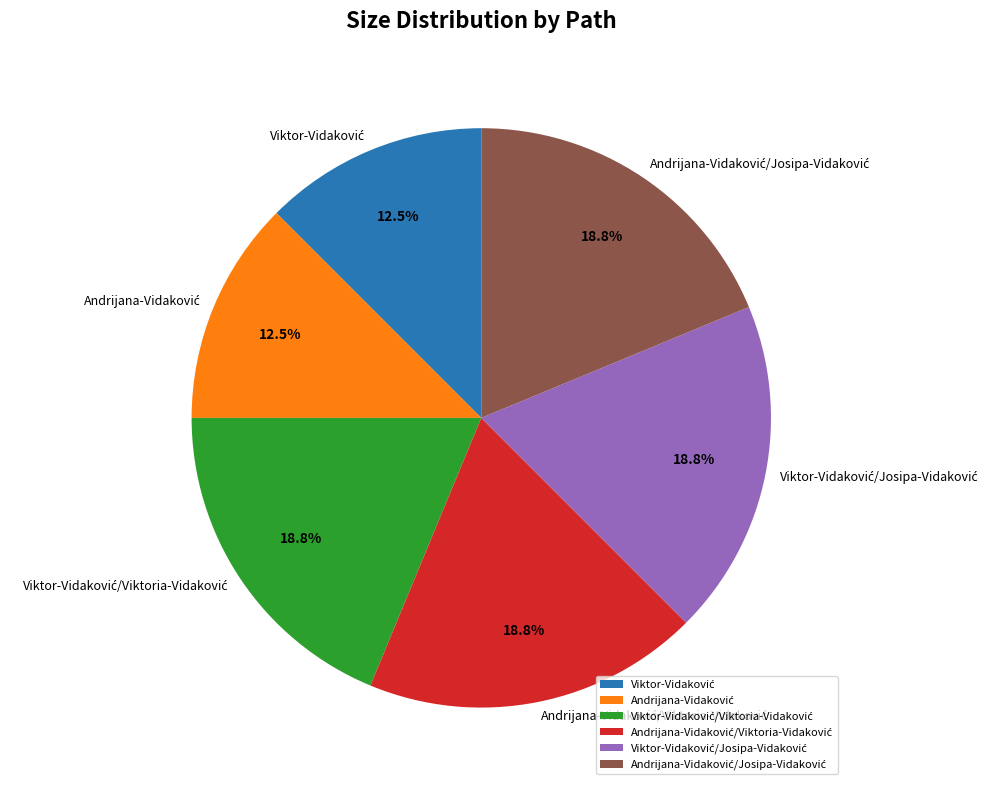

Is there a majority slice in this chart?

No